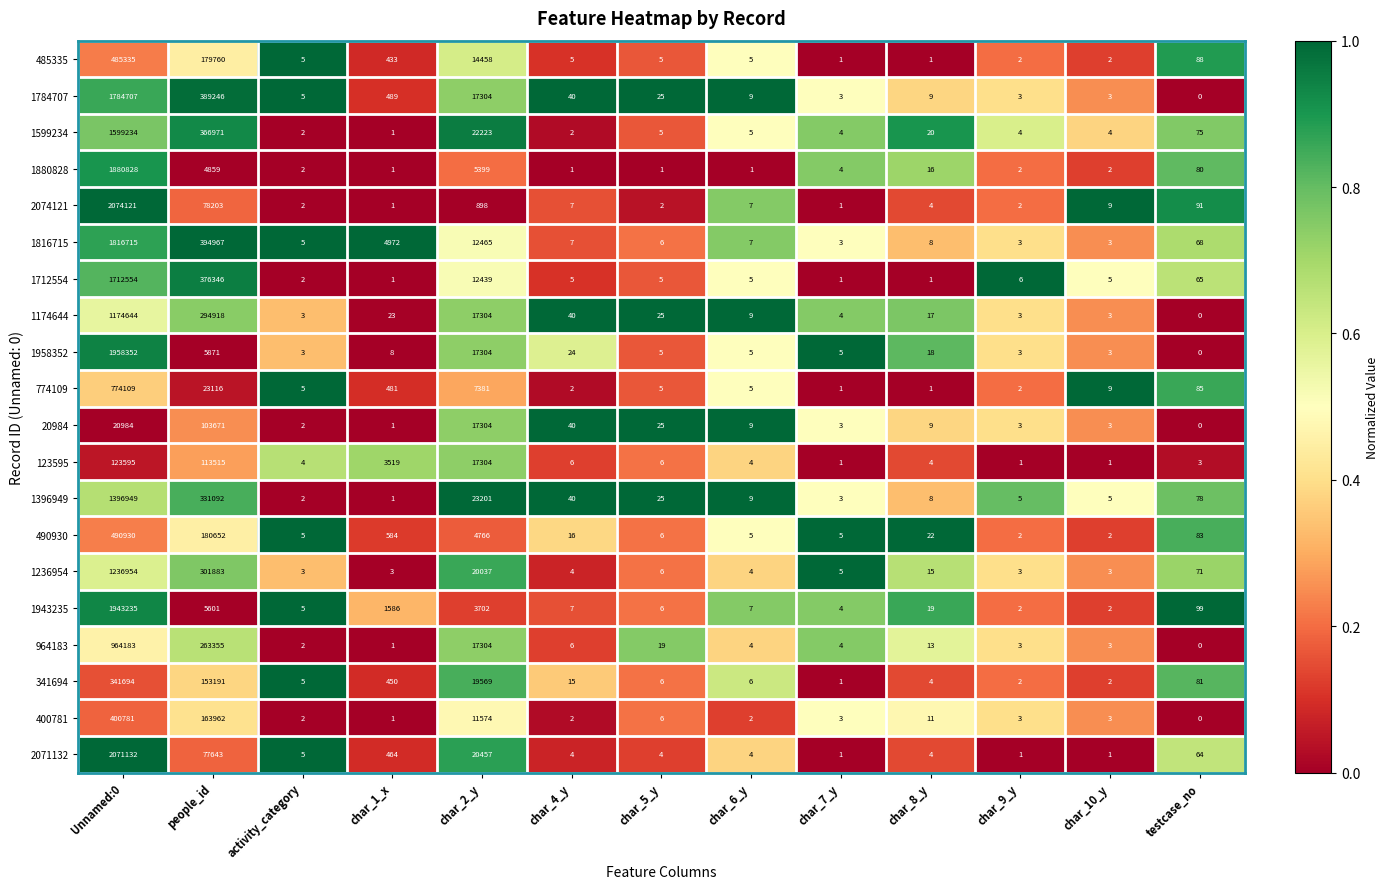

Which category has the lowest value across all series?

testcase_no